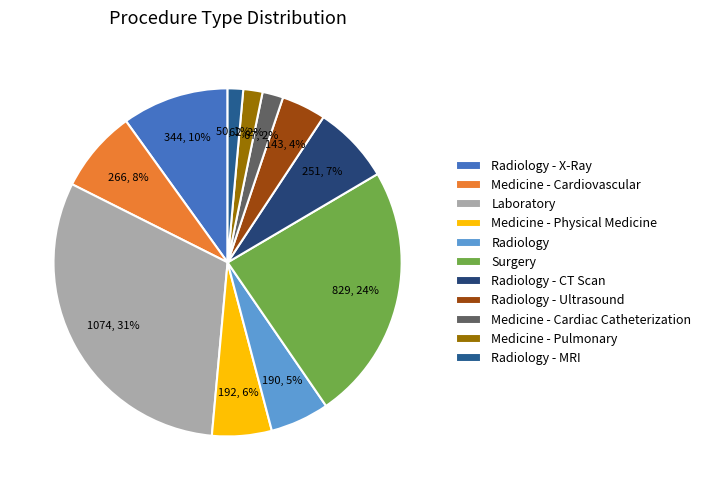

To the nearest percent, what is the combined percentage of Surgery and Radiology - MRI?

25%